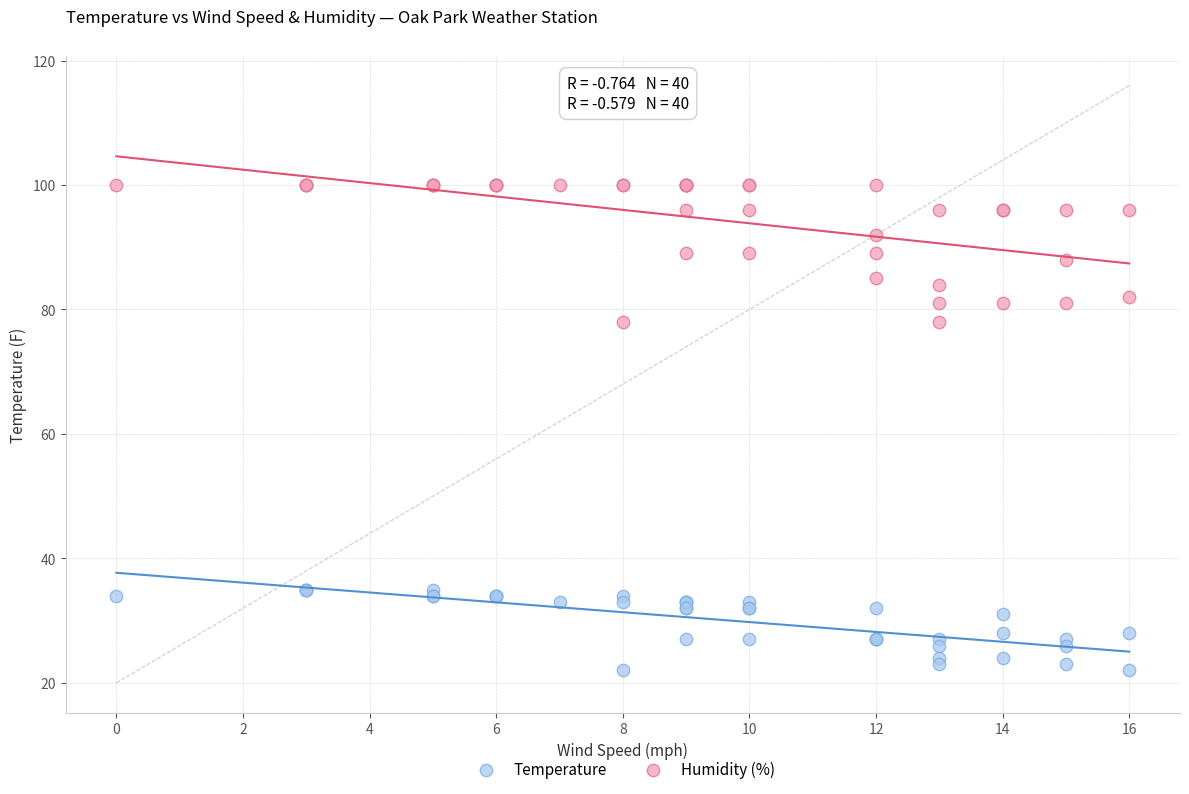

What is the X range (max minus min) for the scatter plot?

16